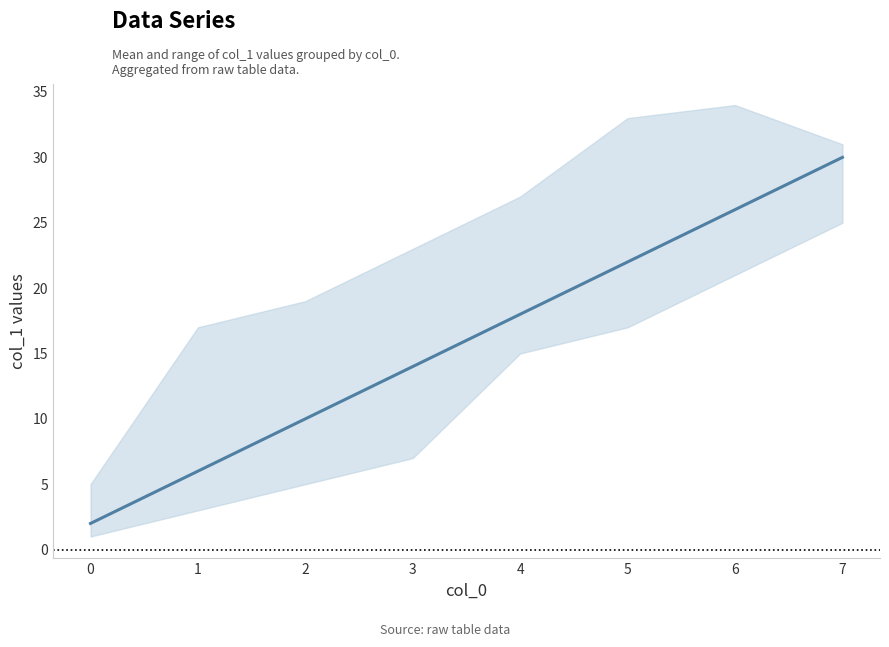

Is this an area chart (filled region under the line)?

No